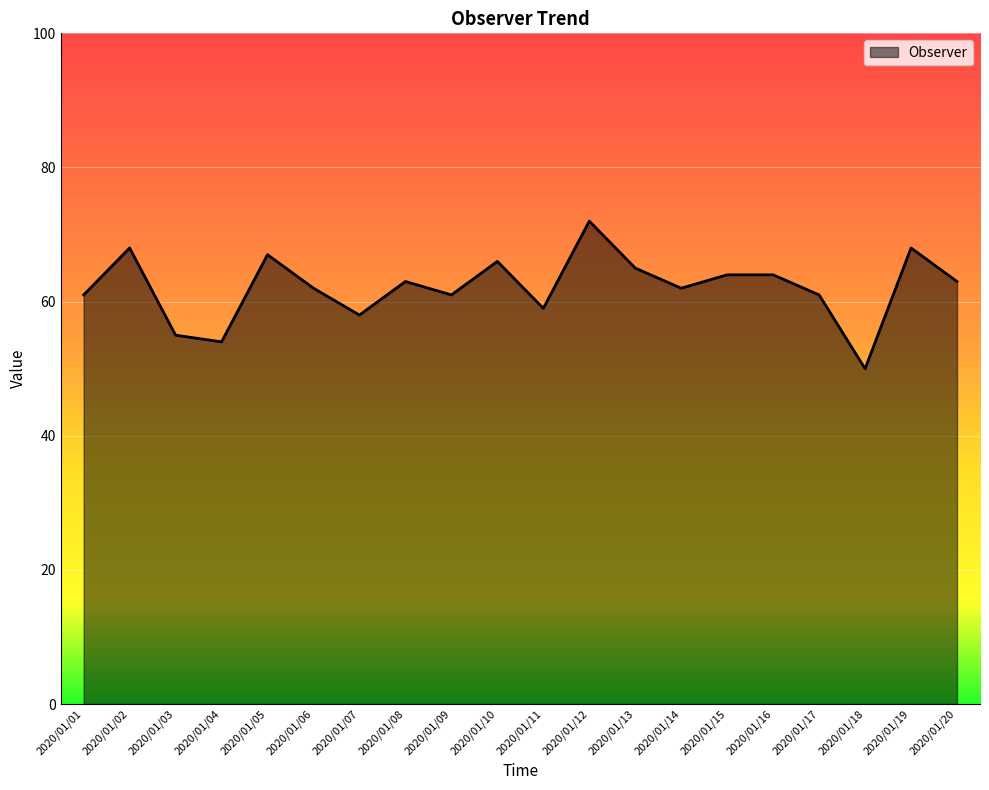

Reading left to right, list all the values displayed in this chart.

2020/01/01=61	2020/01/02=68	2020/01/03=55	2020/01/04=54	2020/01/05=67	2020/01/06=62	2020/01/07=58	2020/01/08=63	2020/01/09=61	2020/01/10=66	2020/01/11=59	2020/01/12=72	2020/01/13=65	2020/01/14=62	2020/01/15=64	2020/01/16=64	2020/01/17=61	2020/01/18=50	2020/01/19=68	2020/01/20=63